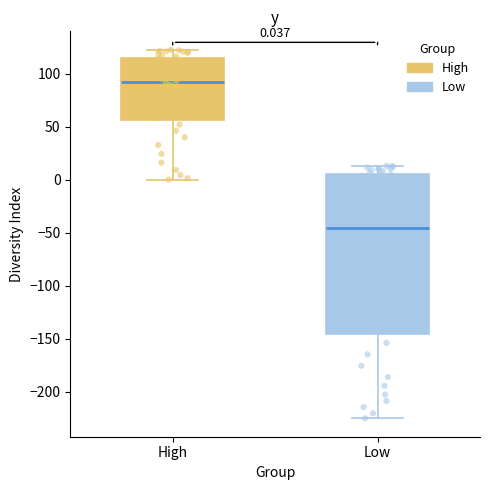

Which box has the lowest median line?

Low